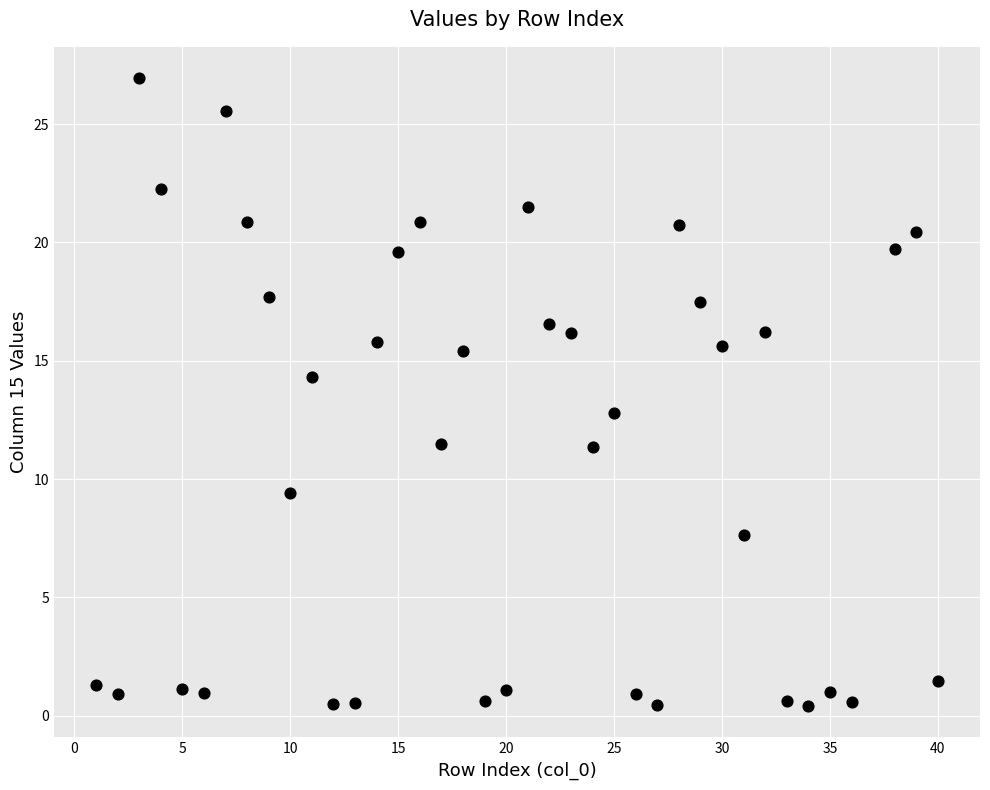

What is the range of X values (max minus min)?

39.0